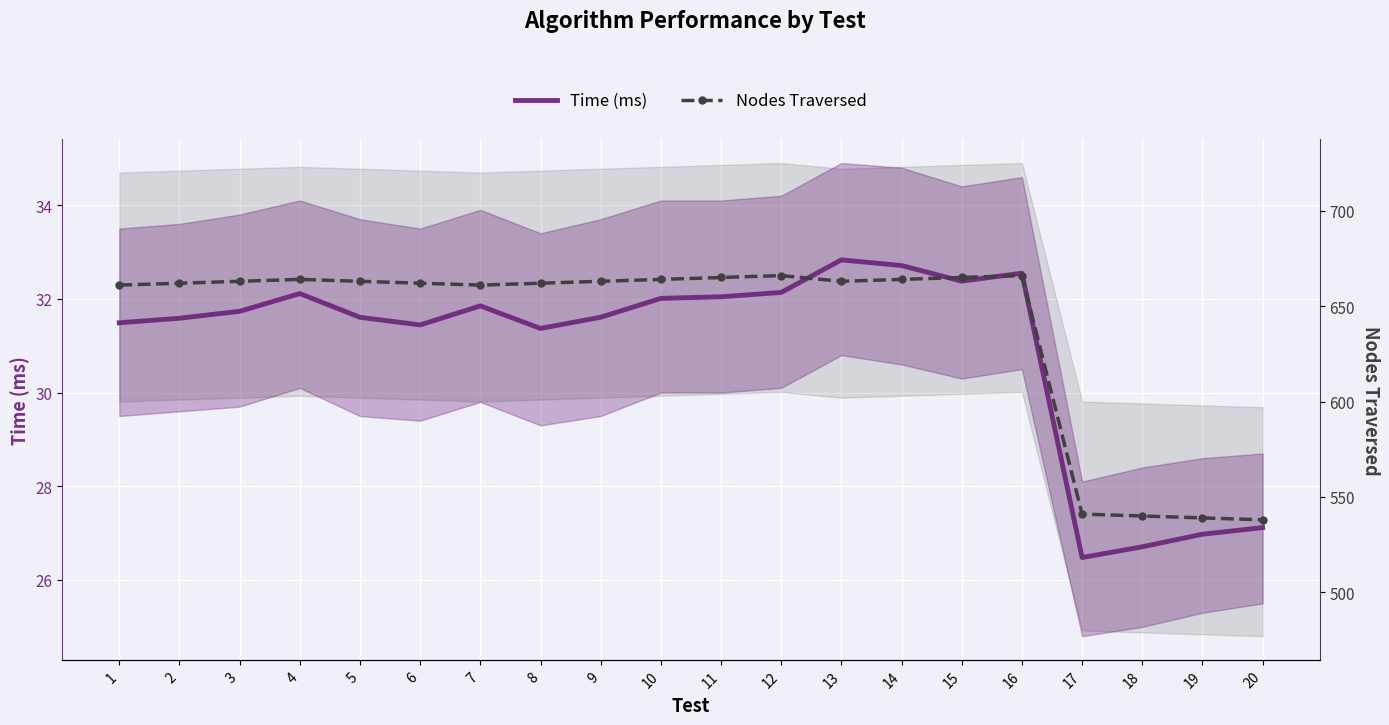

True or false: Nodes Traversed and Time (ms) intersect in this chart.

False